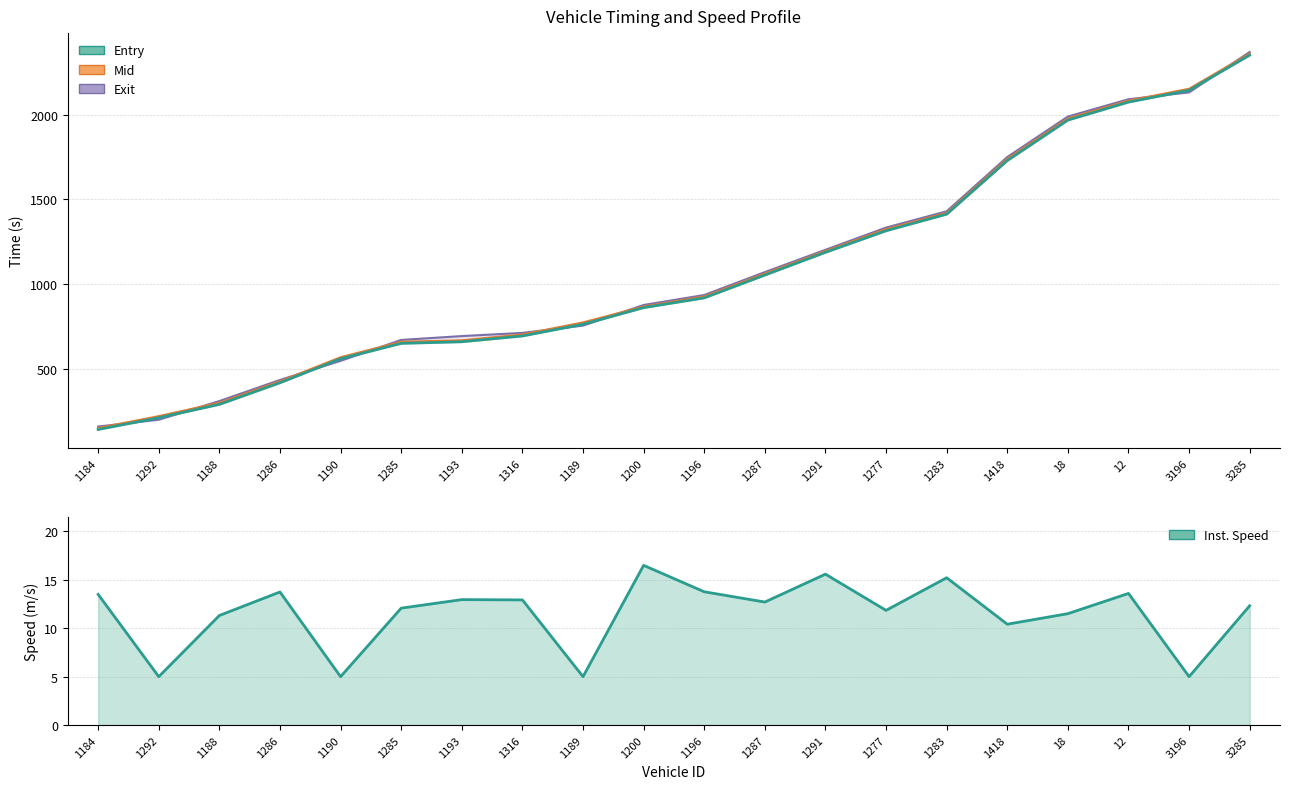

Reading left to right, extract all data points from this chart.

entry: 142.6	211.5	290.6	418.1	559.6	650.5	659.9	694.1	763.1	861.2	918.9	1053.5	1187.6	1314.9	1412.8	1728.8	1967.8	2073.9	2143.4	2351.3
Inst. Speed: 13.5	5.0	11.3	13.8	5.0	12.1	13.0	12.9	5.0	16.5	13.8	12.7	15.6	11.8	15.2	10.4	11.5	13.6	5.0	12.3